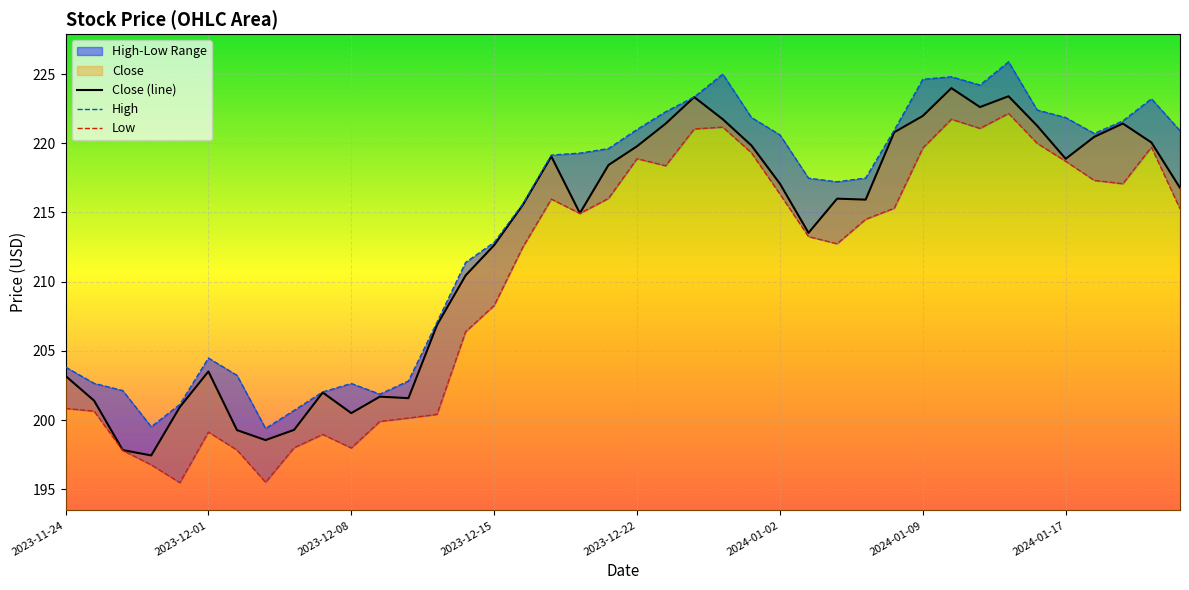

At which label does Low reach its minimum?

2023-11-30